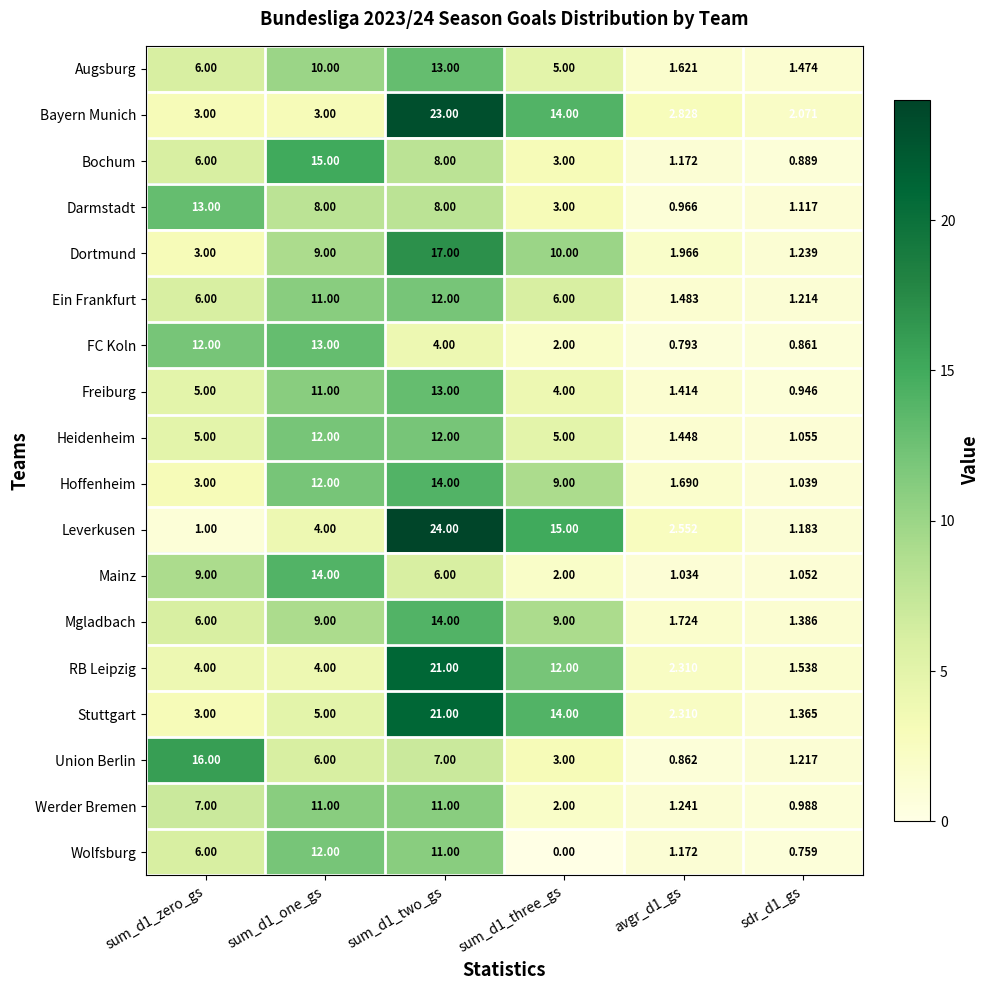

How many series are shown in this chart?

18